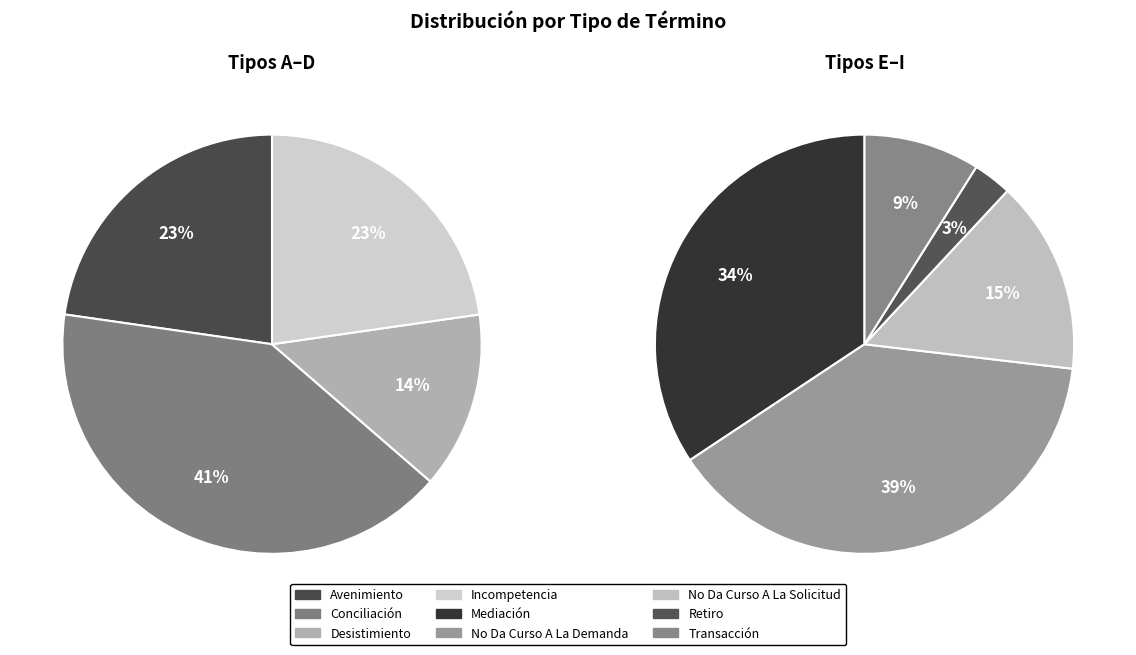

Is it true that Avenimiento is 14% of the pie?

False